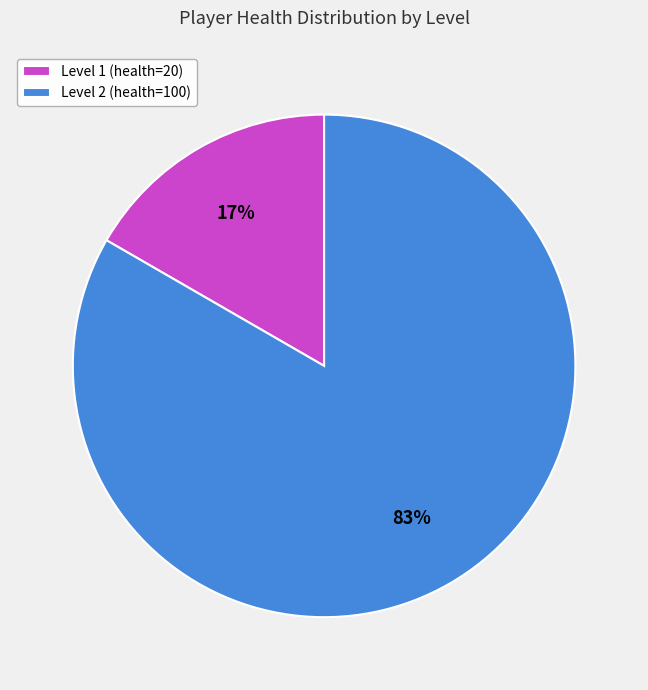

To the nearest percent, what portion does Level 2 represent?

83%